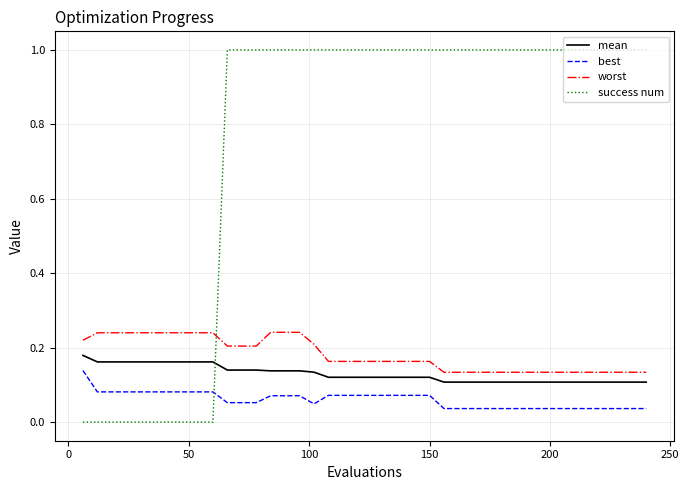

What are all the series names shown in the legend?

mean, best, worst, success num